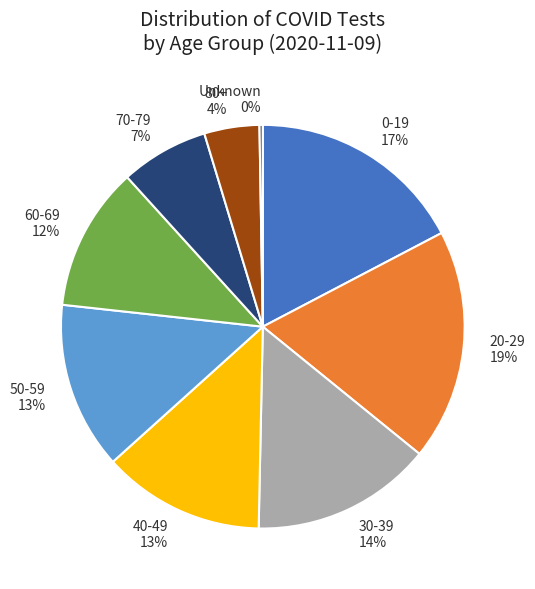

Is the sum of 0-19 and 80+ greater than half?

No